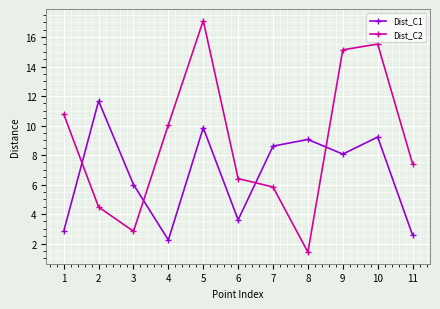

How many lines are shown in the chart?

2